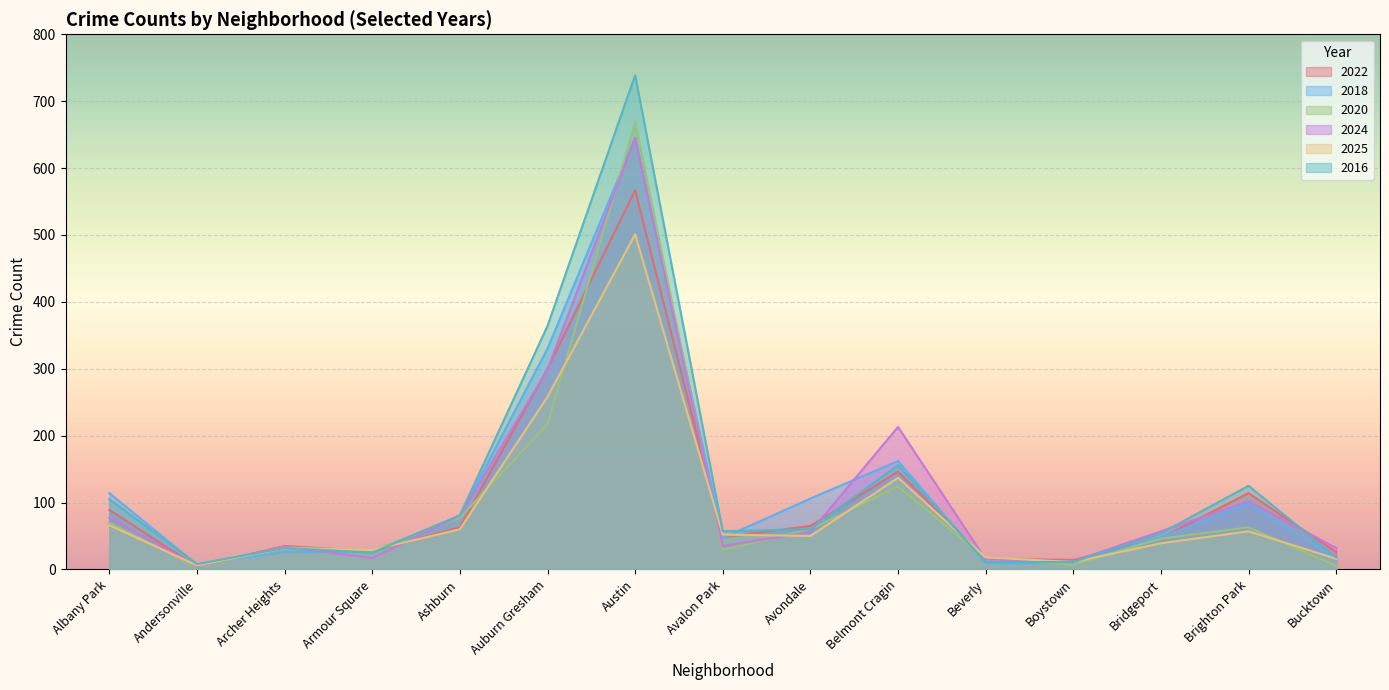

What is the maximum value for 2022?

567